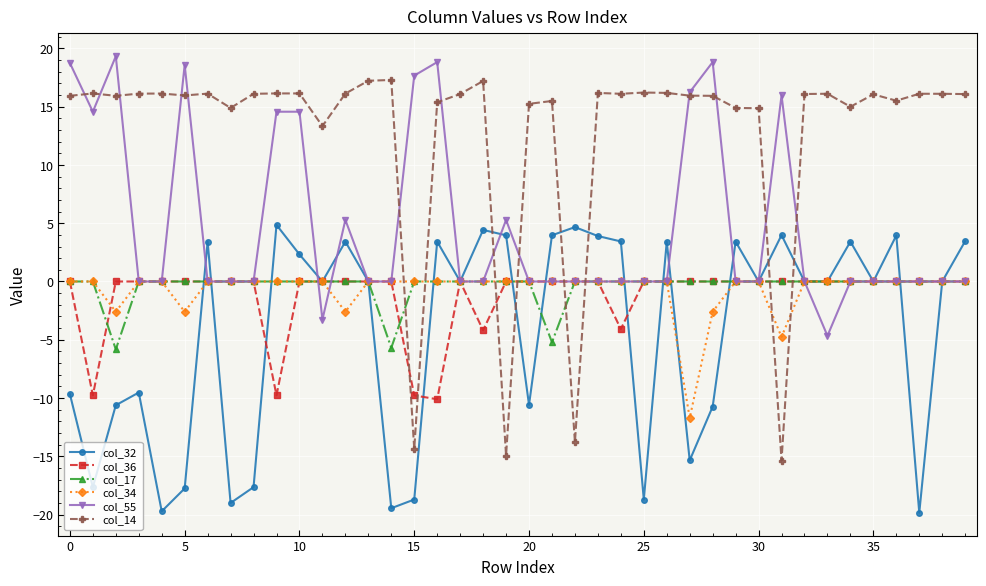

What are all the series names shown in the legend?

col_32, col_36, col_17, col_34, col_55, col_14